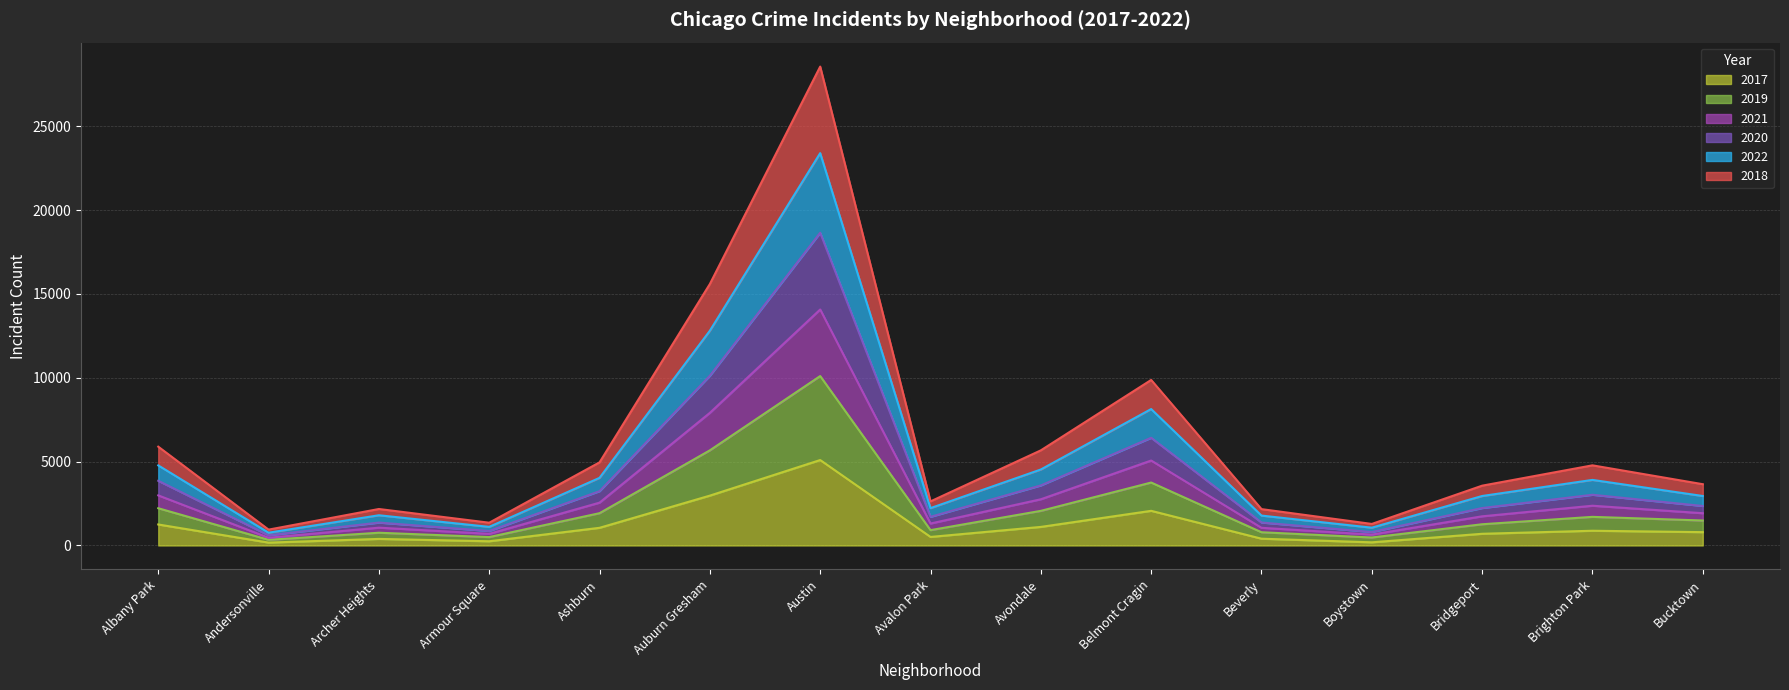

How many interior local peaks does the 2018 series have?

4